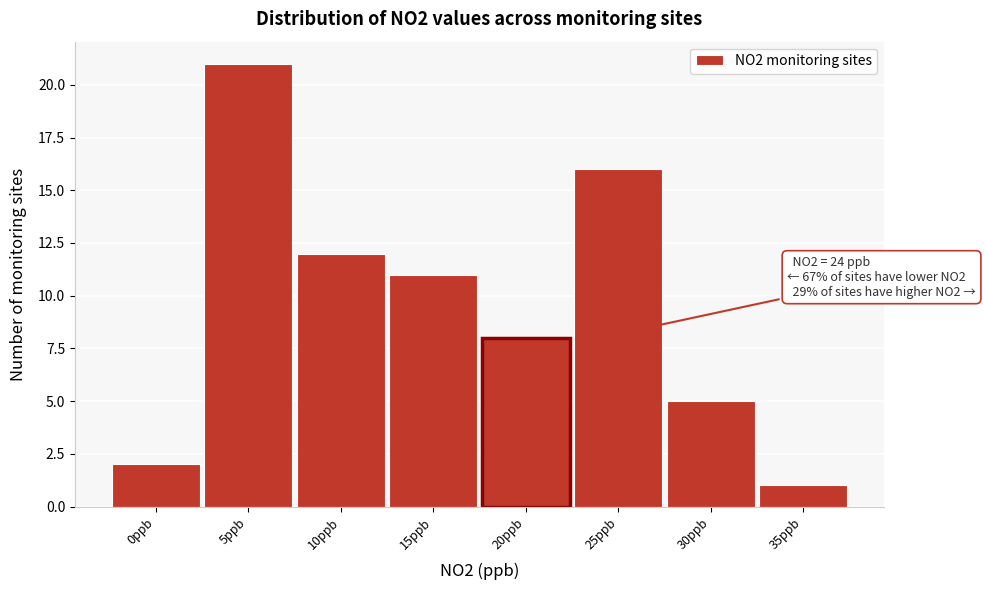

Reading left to right, transcribe all the data shown in this chart.

0ppb=2	5ppb=21	10ppb=12	15ppb=11	20ppb=8	25ppb=16	30ppb=5	35ppb=1